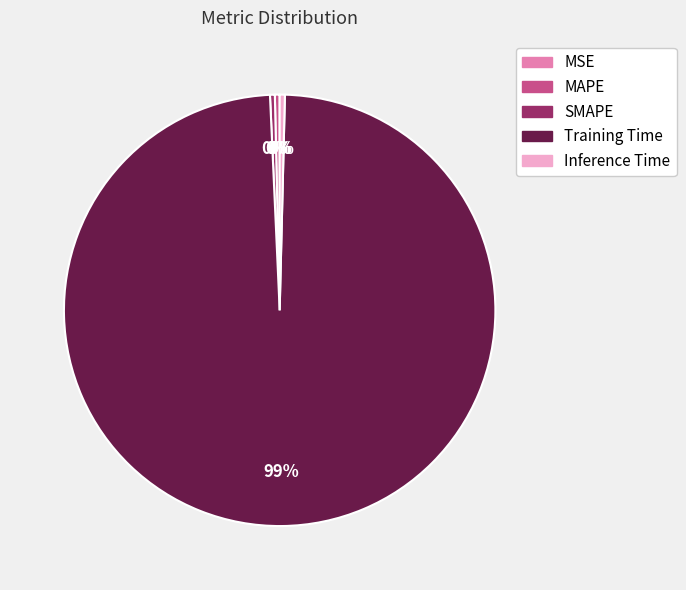

Which slice is the largest?

Training Time